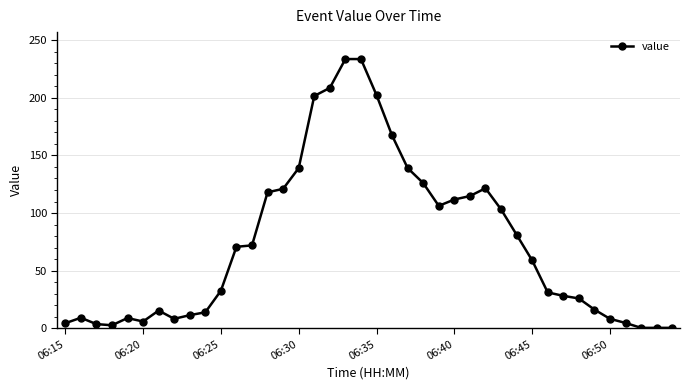

What is the average value?

74.1